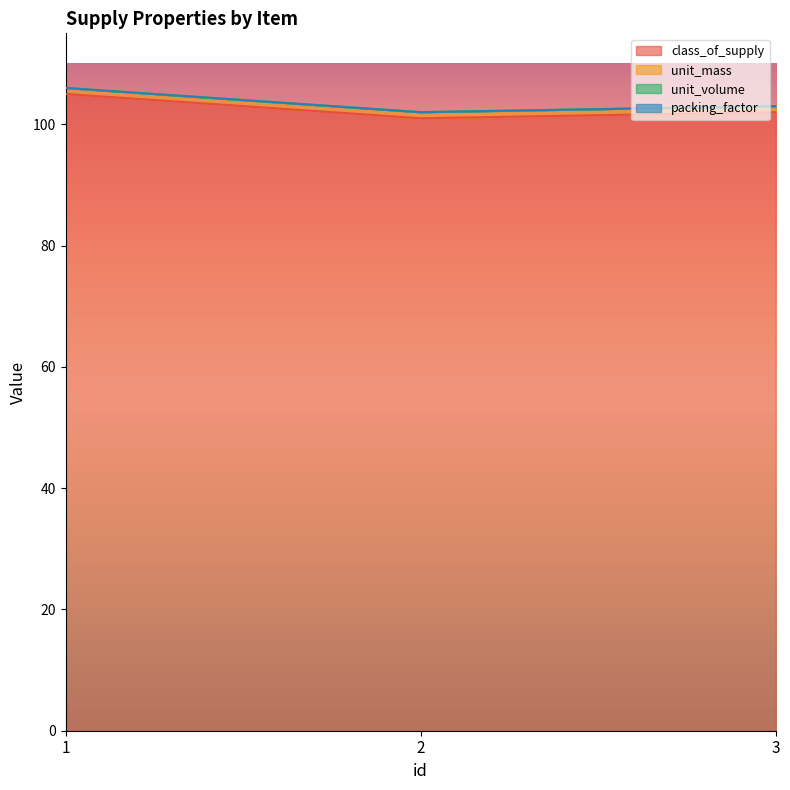

Is it true that class_of_supply equals 102 at 3?

True